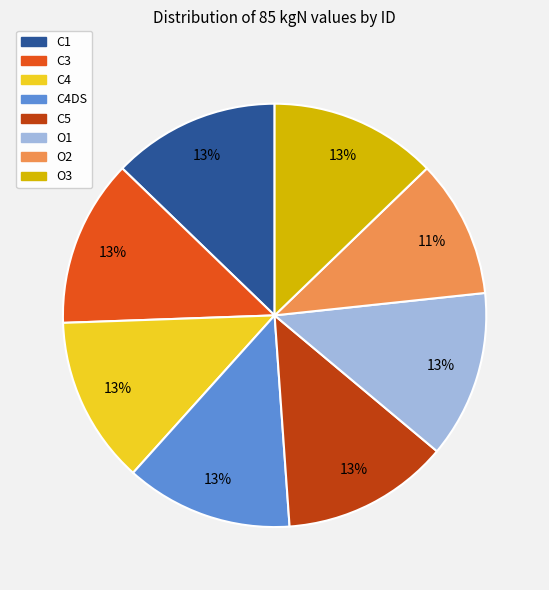

What percentage is the C5 slice, to the nearest percent?

13%